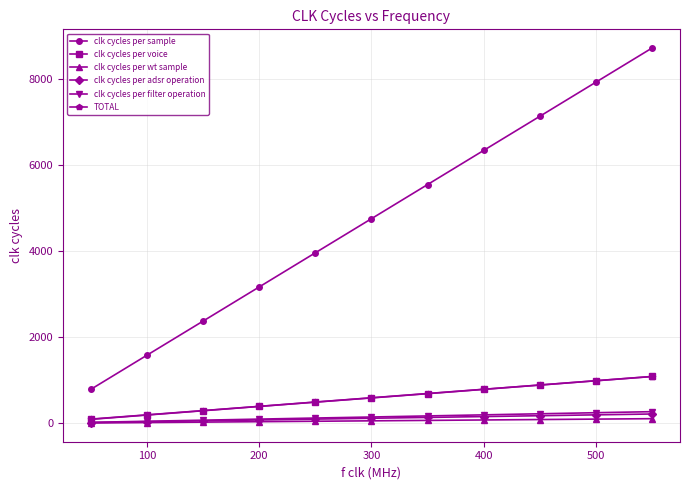

Which series has the largest range (max minus min)?

clk cycles per sample